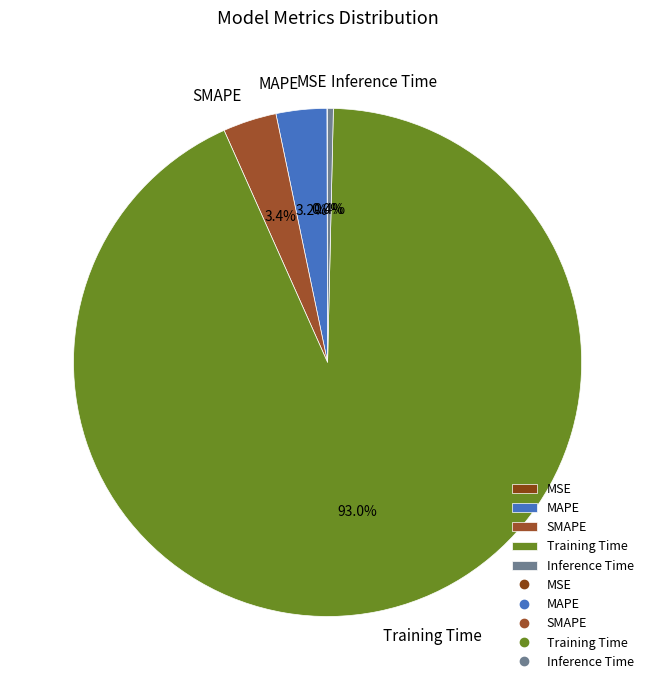

Does Training Time represent more than half of the total?

Yes